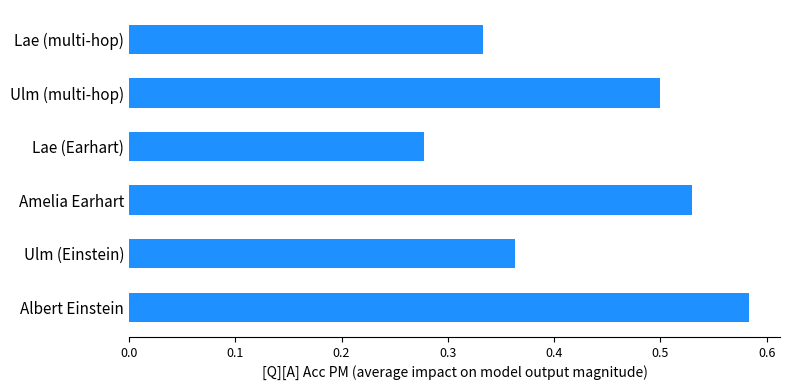

At which category does the chart reach its peak across all series?

Albert Einstein